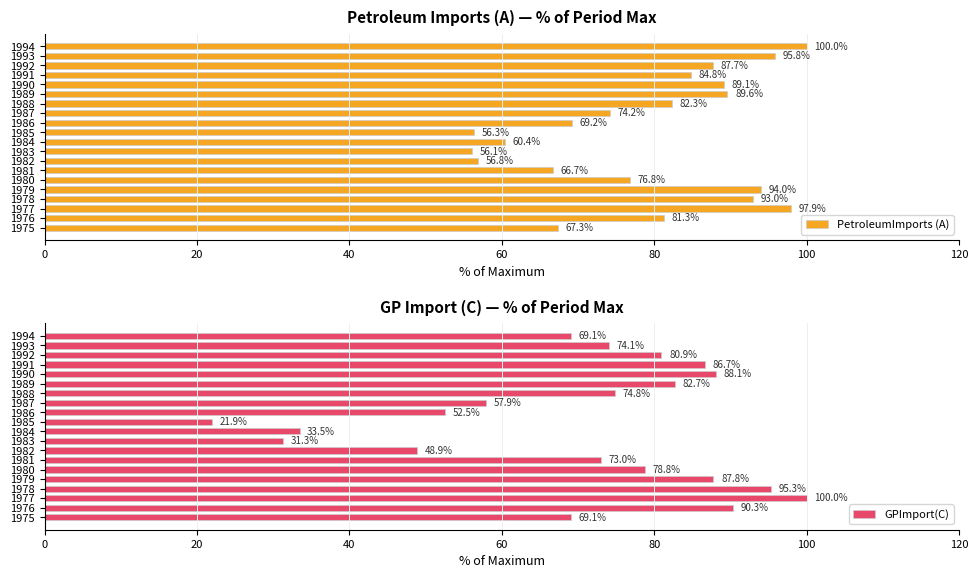

At which label does PetroleumImports (A) reach its peak?

1994